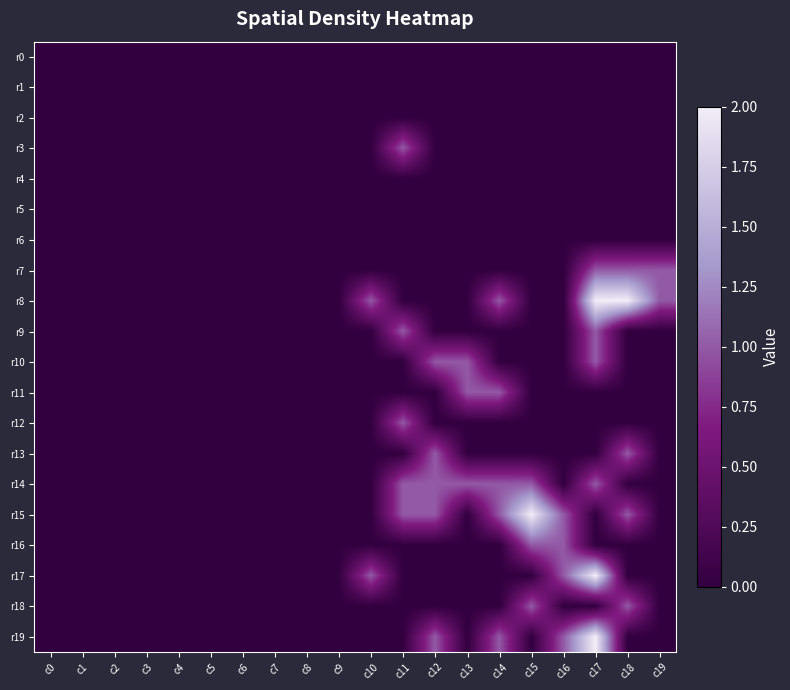

What is the spread (max minus min) of values at c15?

2